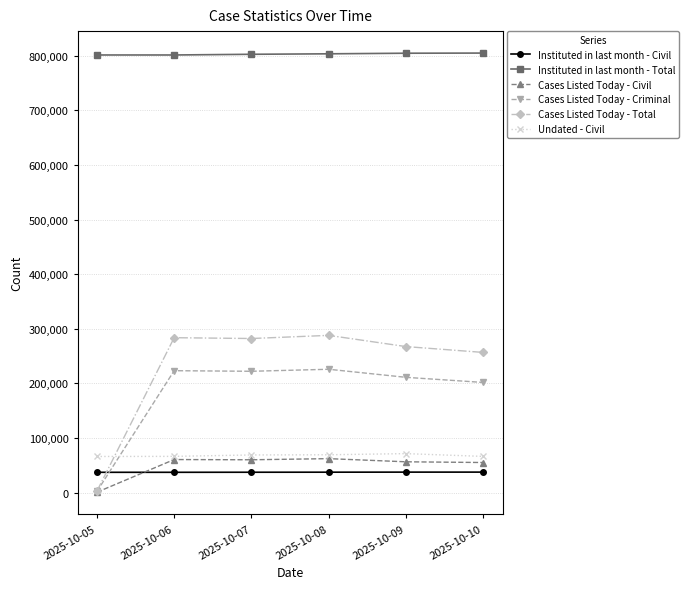

True or false: Cases Listed Today - Criminal has more than 2 interior local peaks.

False